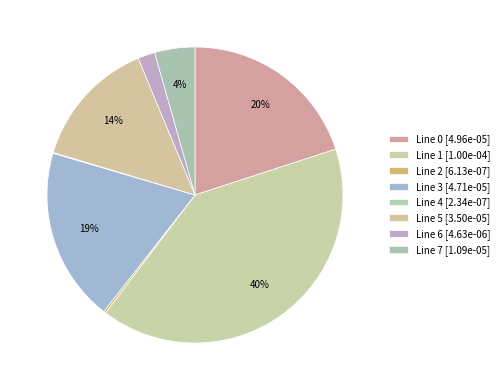

To the nearest percent, what is the difference between the largest and smallest slice percentages?

40%